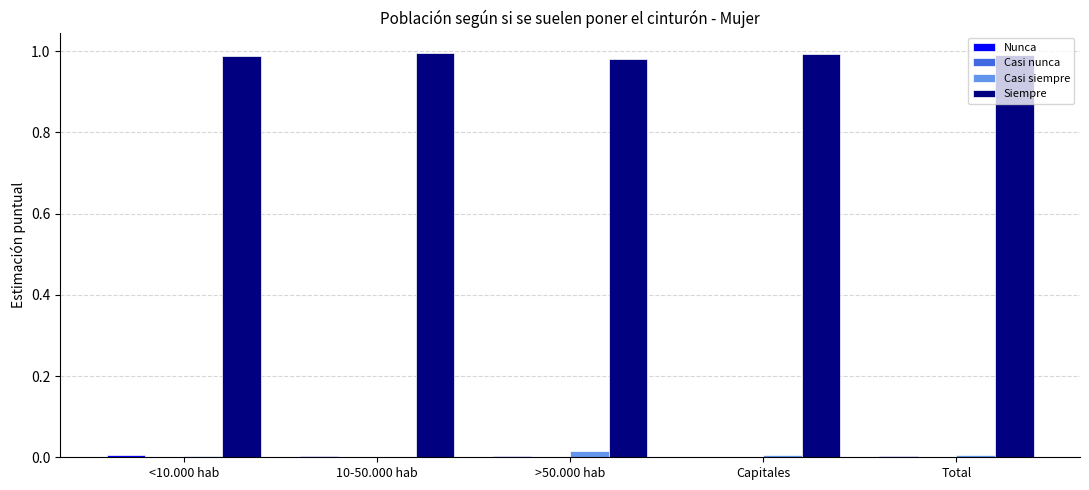

Which series has the largest total across all categories?

Siempre